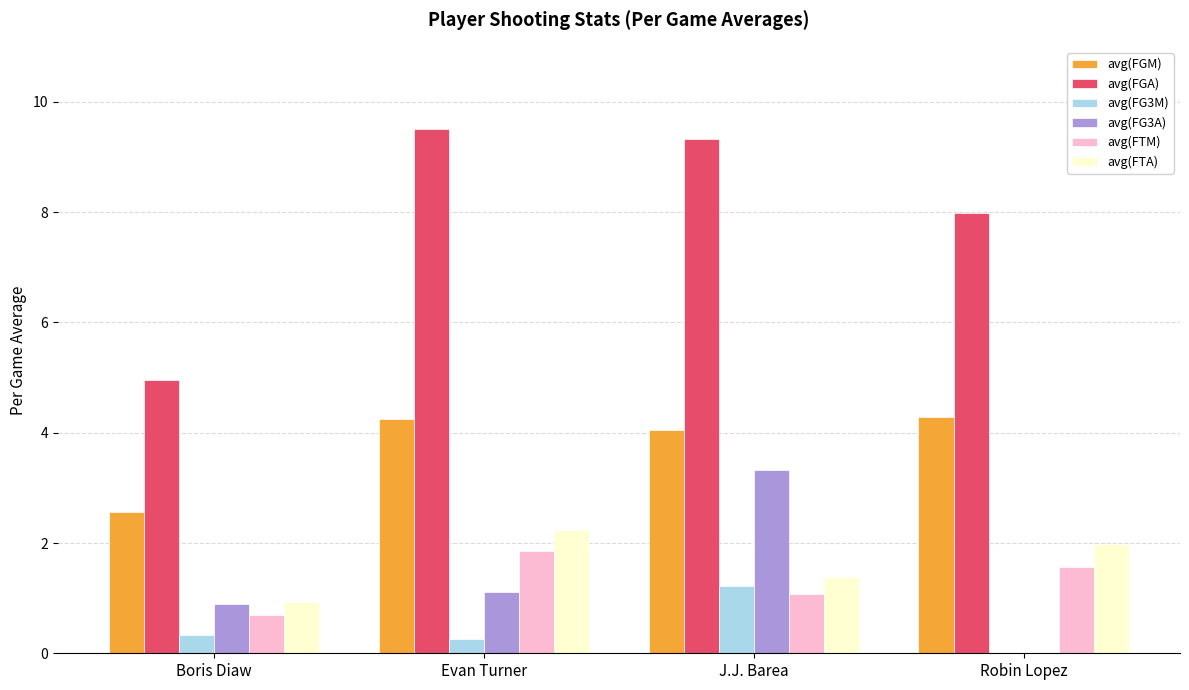

Is the value of avg(FTA) at Evan Turner greater than the value of avg(FG3A) at Robin Lopez?

Yes